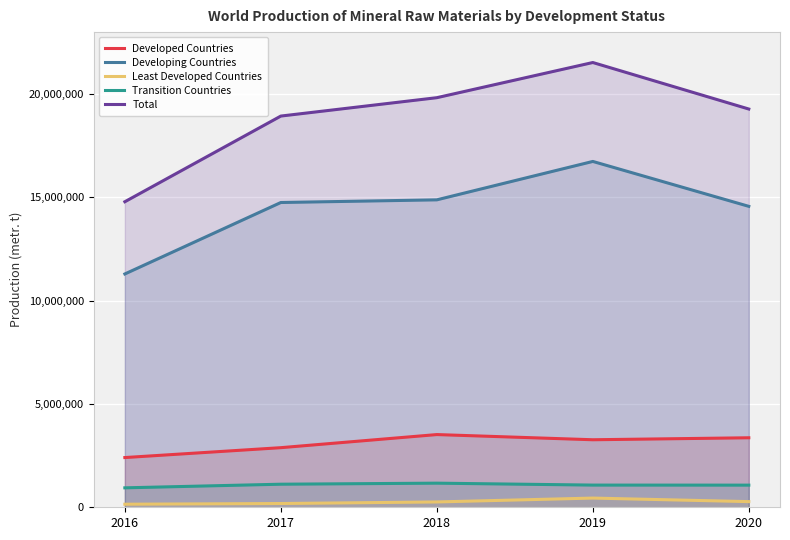

True or false: Developed Countries has more than 1 interior local peaks.

False